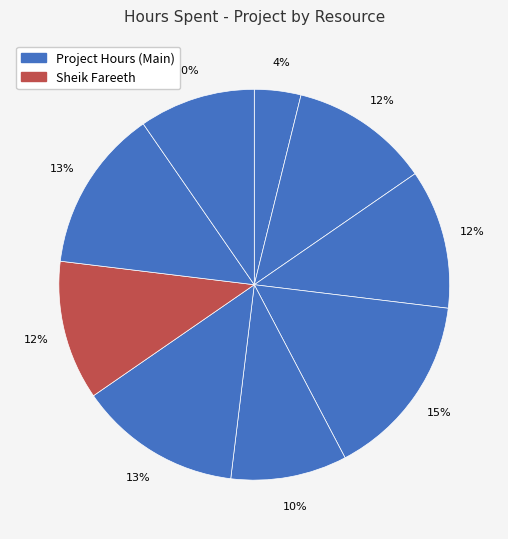

How many slices are in this pie chart?

9